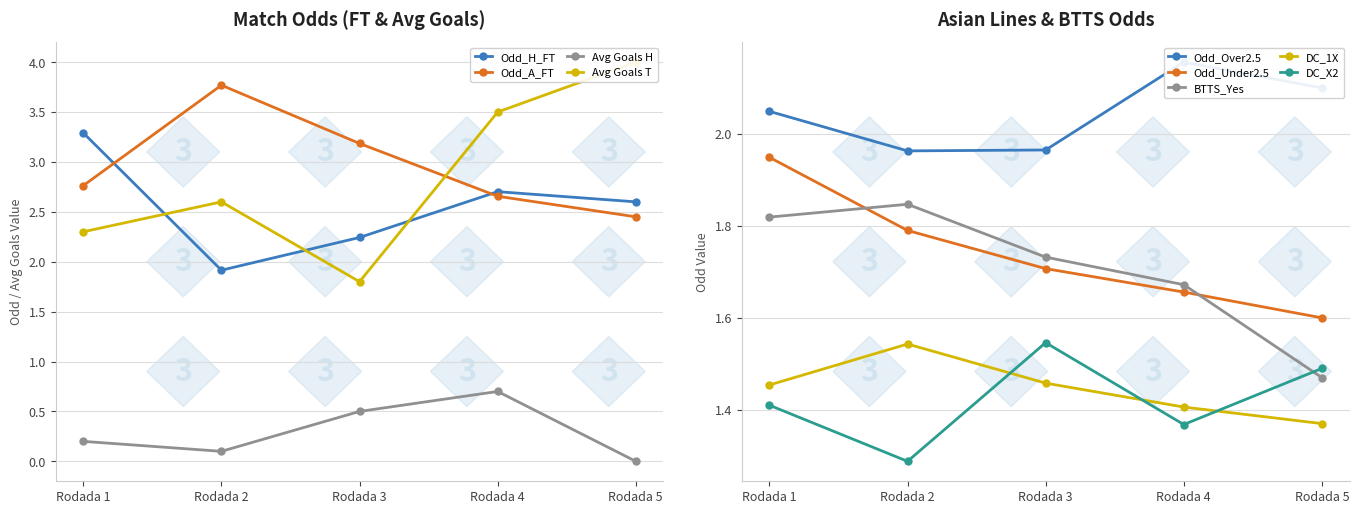

What is the value of the Odd_H_FT point at the 3rd from the left?

2.2